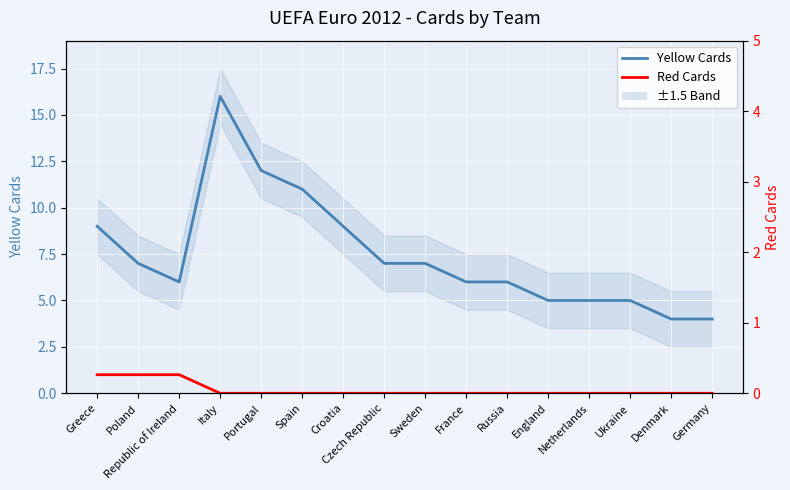

True or false: Red Cards and Yellow Cards intersect in this chart.

False